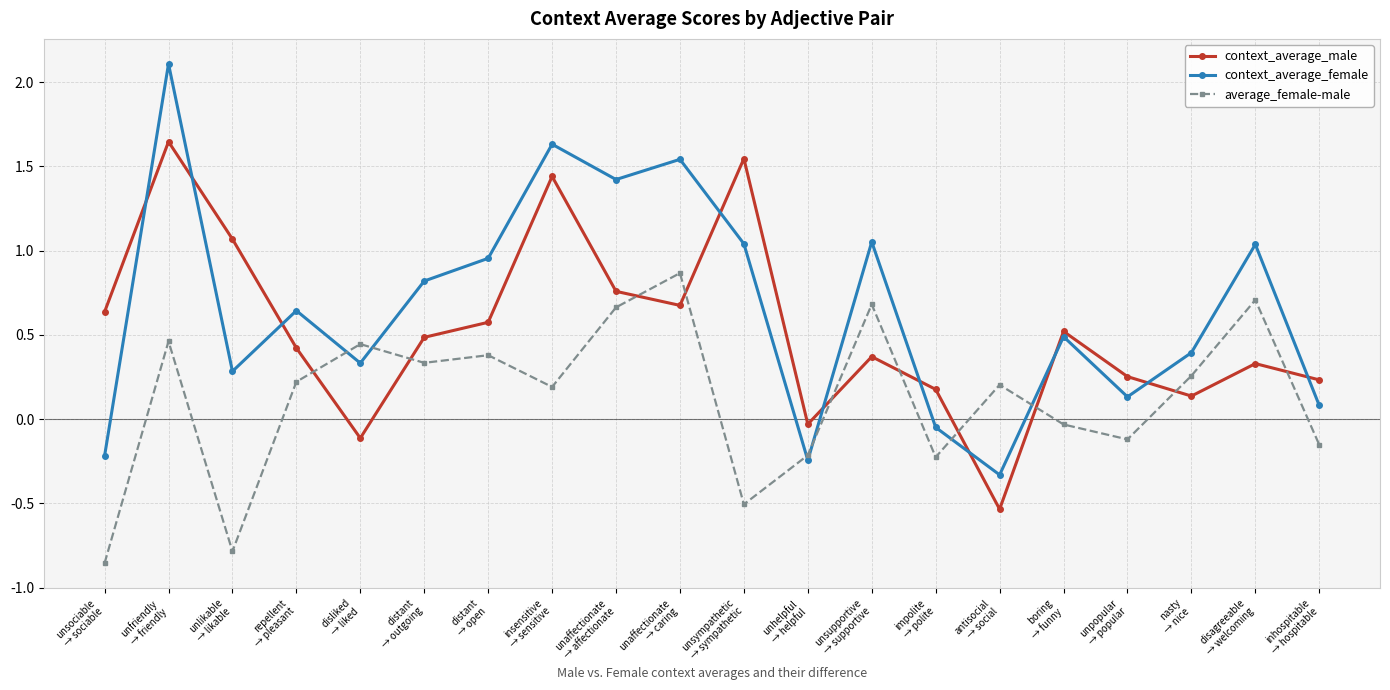

What are all the series names shown in the legend?

context_average_male, context_average_female, average_female-male